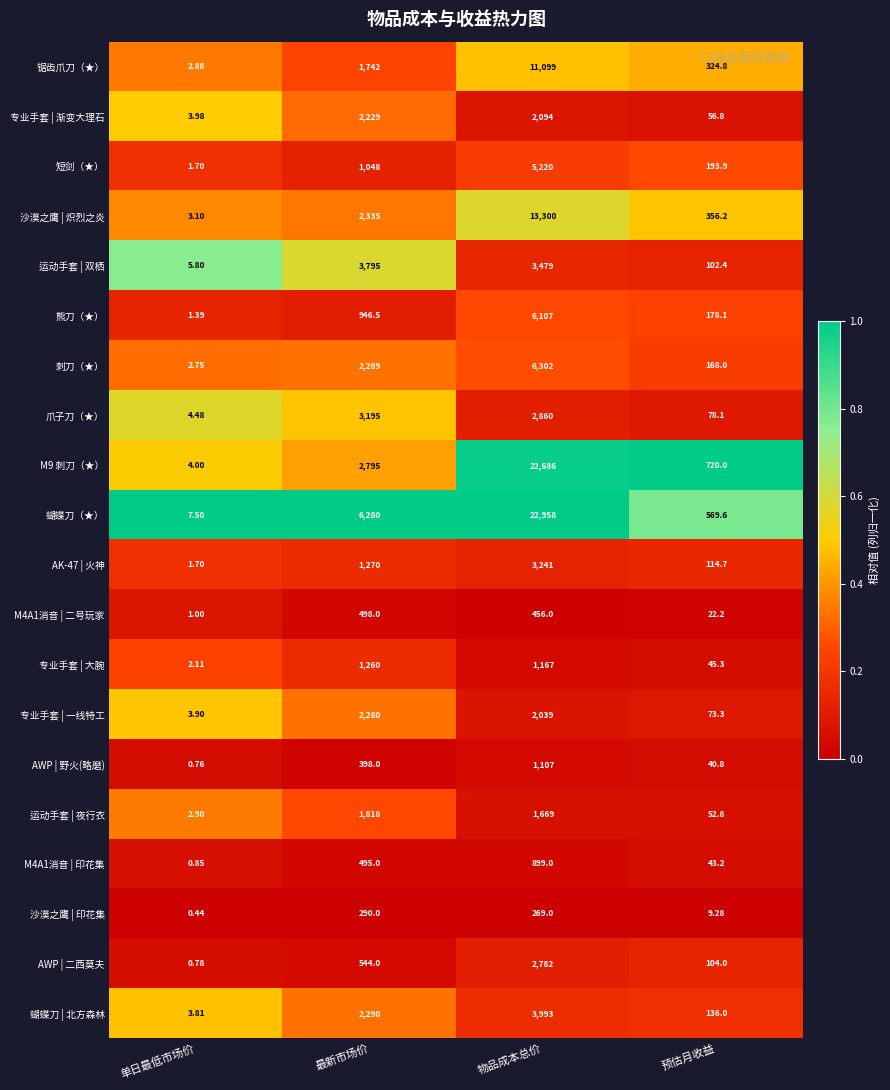

At how many categories does at least one series exceed 0?

4